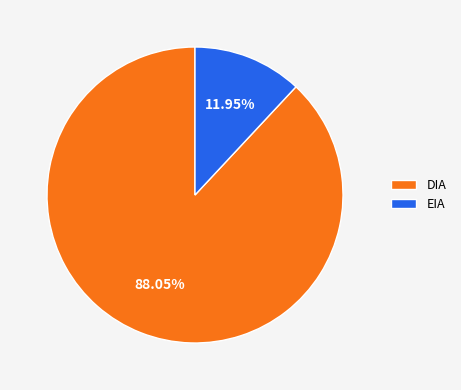

Between DIA and EIA, which is larger?

DIA